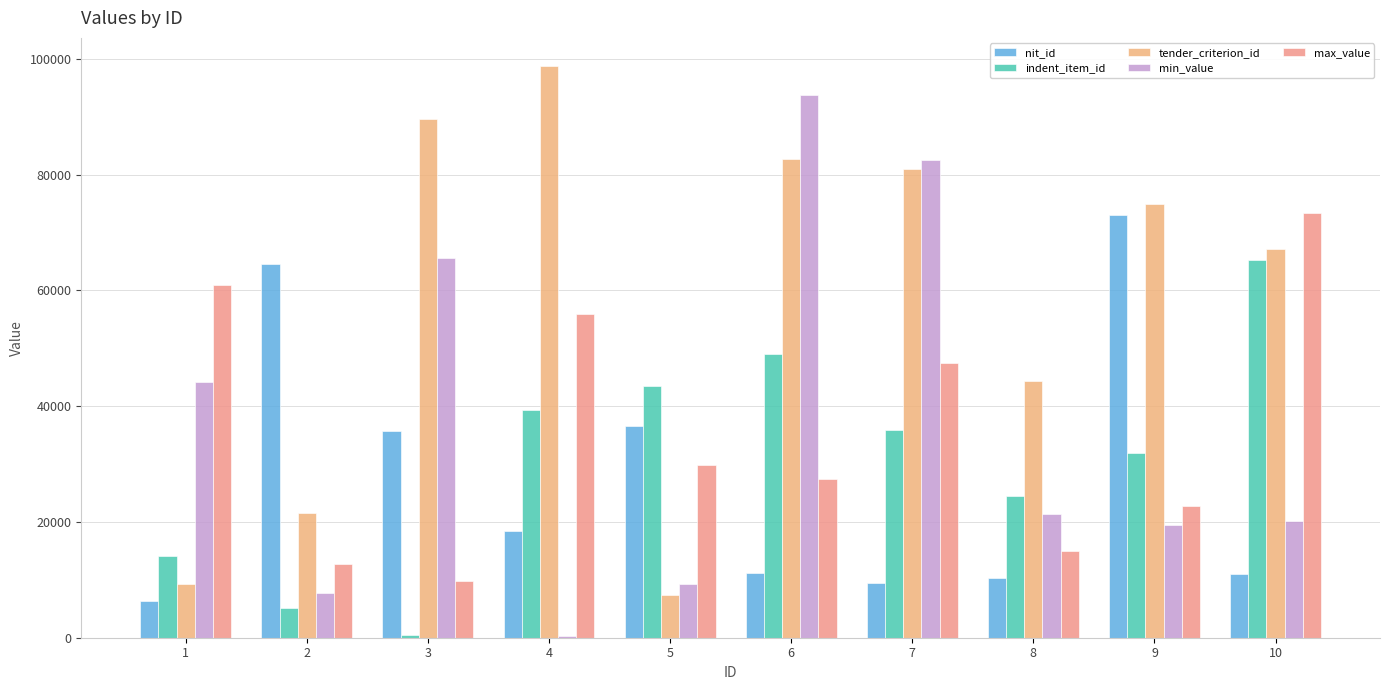

What is the greatest value displayed?

98661